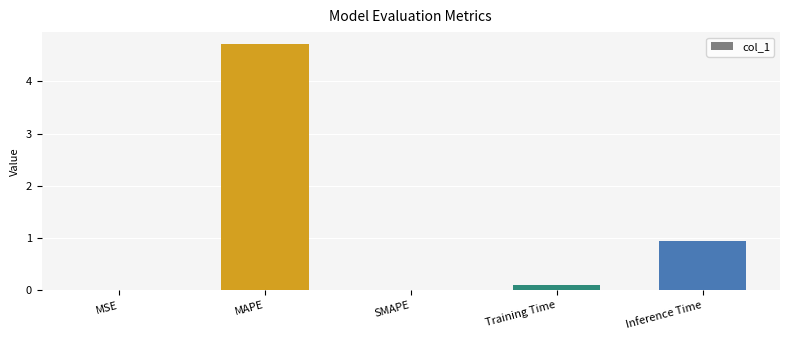

The chart shows a value of -2.8 at SMAPE. True or false?

False